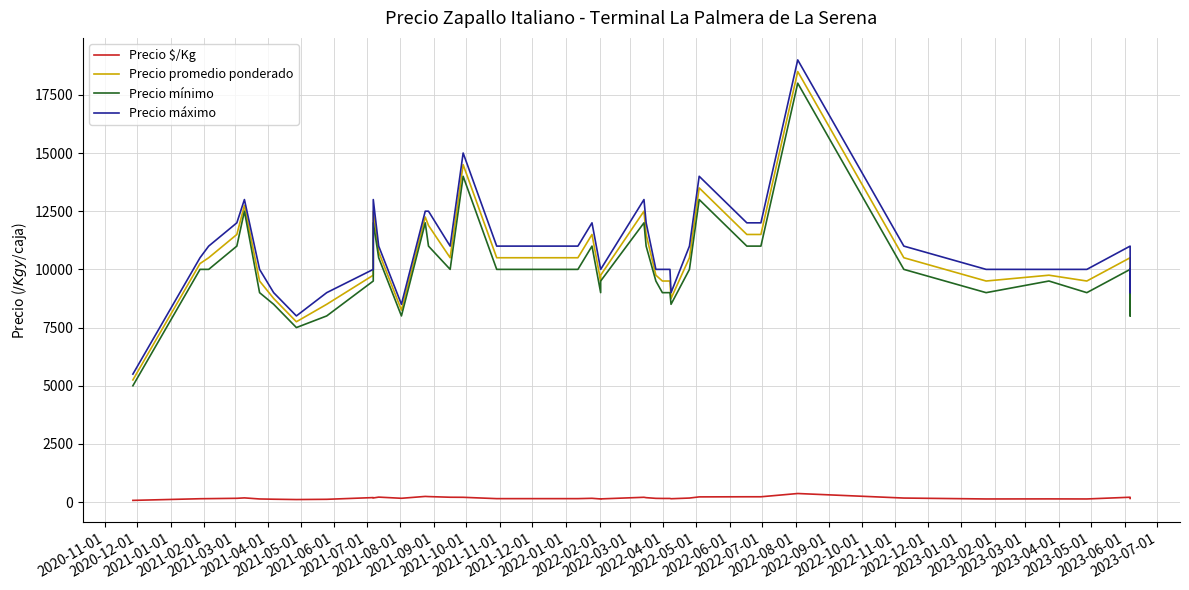

What are all the series names shown in the legend?

Precio $/Kg, Precio promedio ponderado, Precio mínimo, Precio máximo